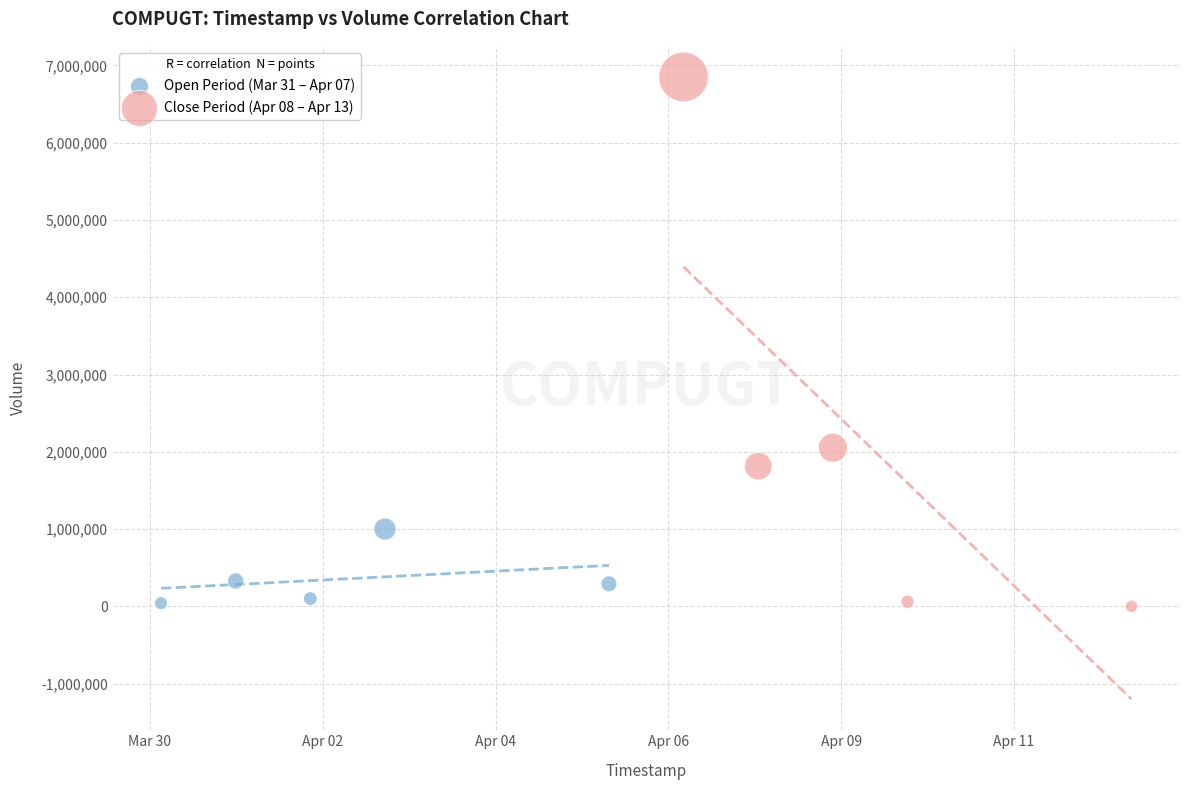

Which series has the widest spread of Y values?

Close Period (Apr 08 – Apr 13)